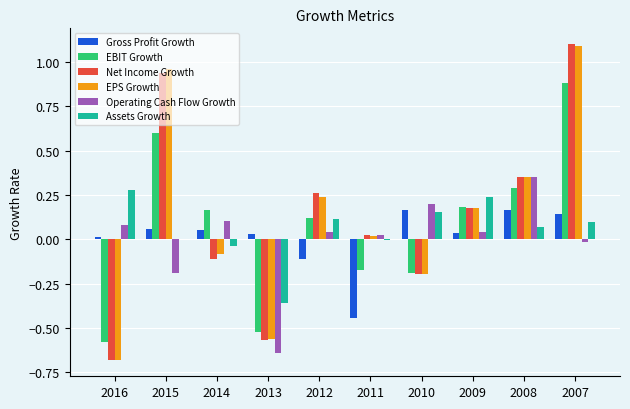

Is it true that Operating Cash Flow Growth equals -0.2 at 2015?

True